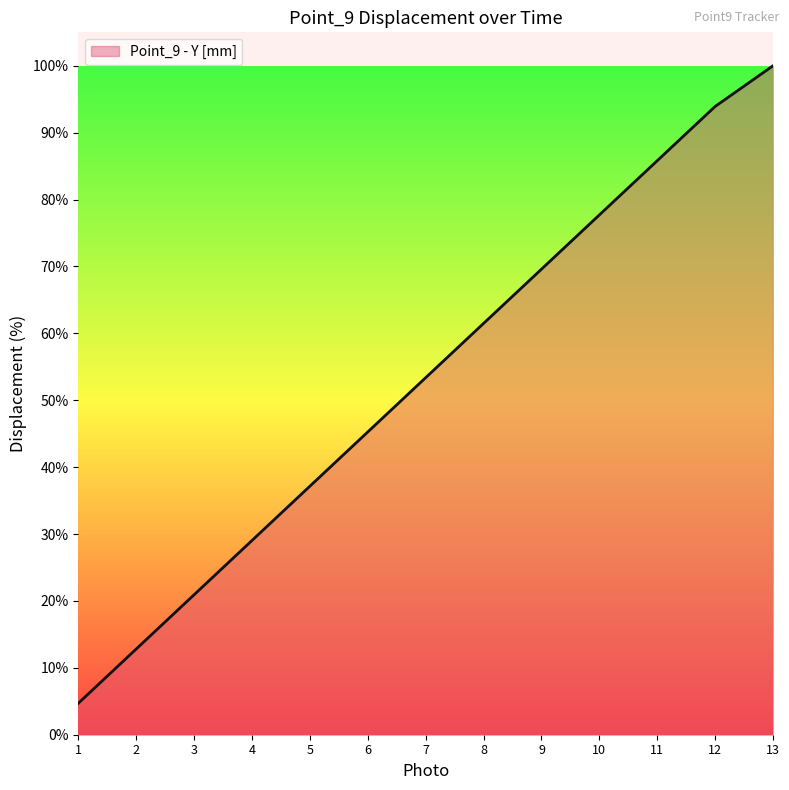

Rank the categories by value from highest to lowest.

13, 12, 11, 10, 9, 8, 7, 6, 5, 4, 3, 2, 1